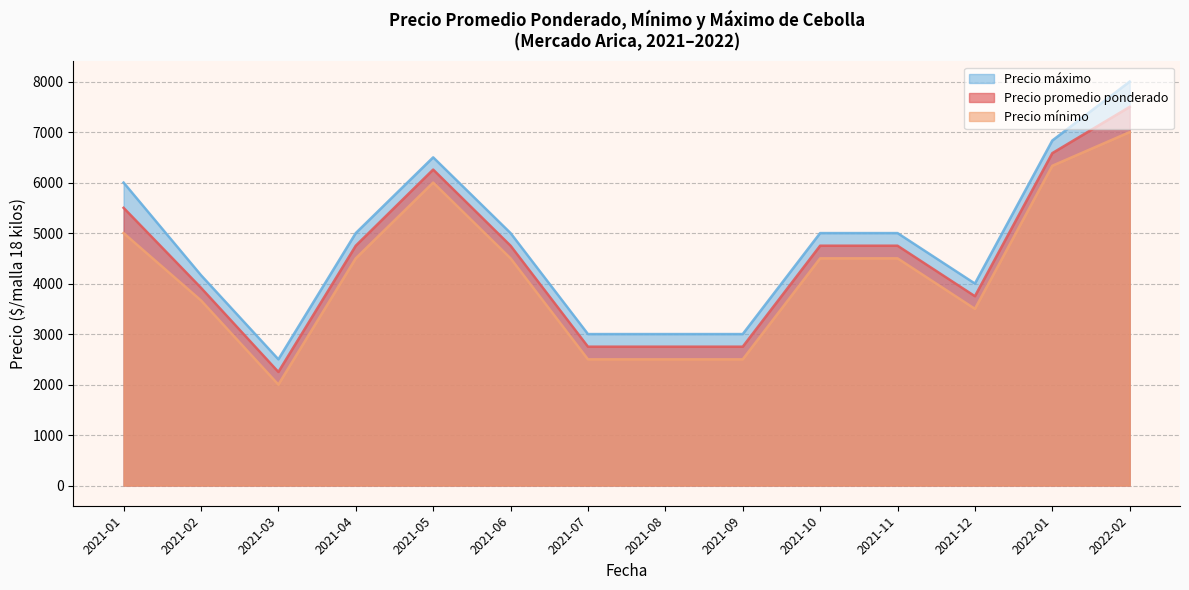

The Precio minimo series shows 1309 at 2021-07. True or false?

False